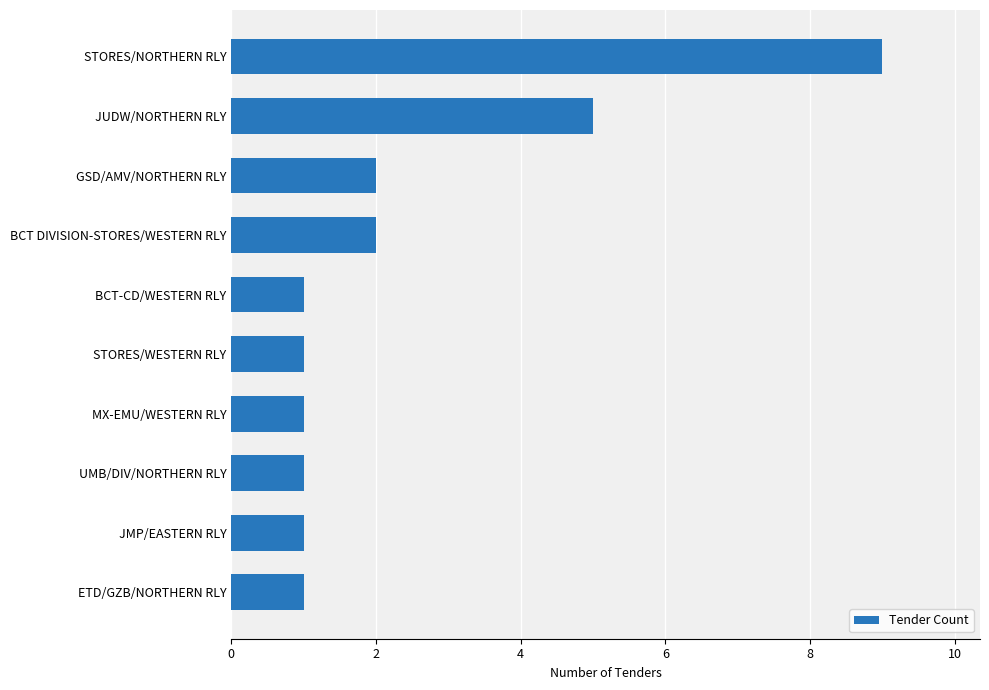

What is the sum of all values?

24